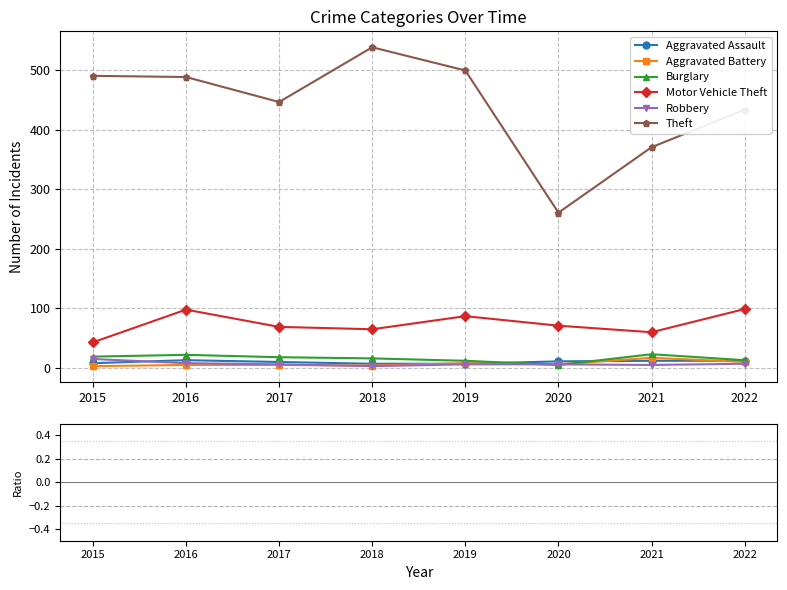

True or false: Aggravated Battery has more than 2 points higher than both neighbors.

False